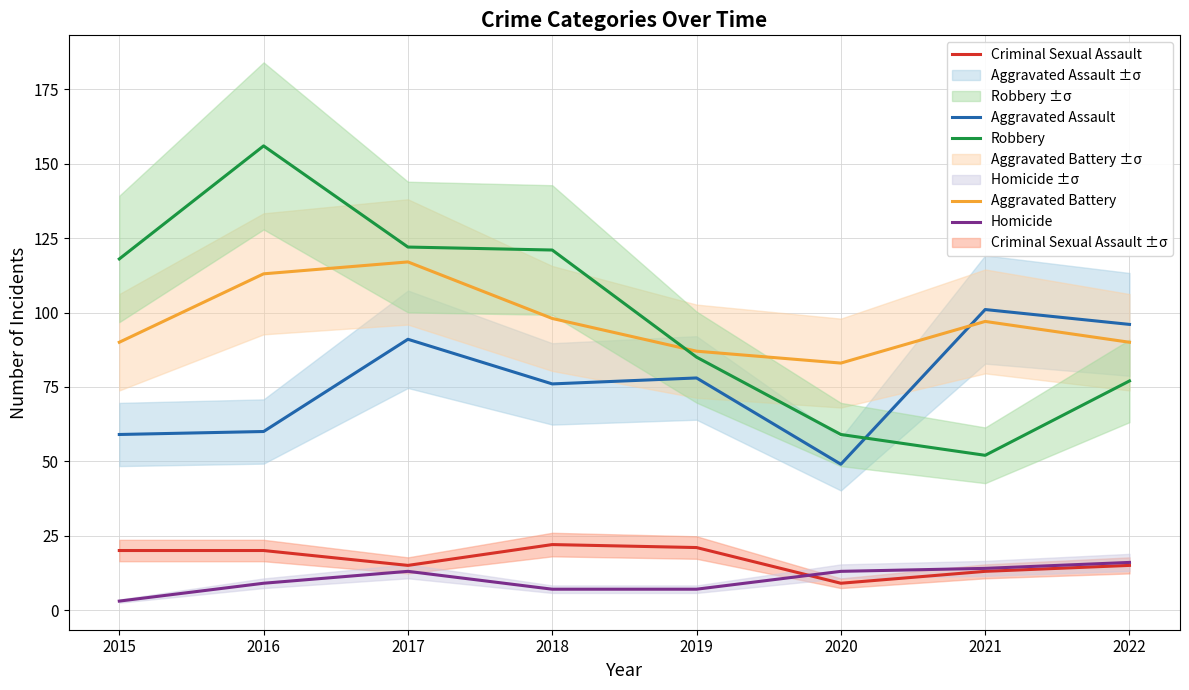

How many lines are shown in the chart?

5